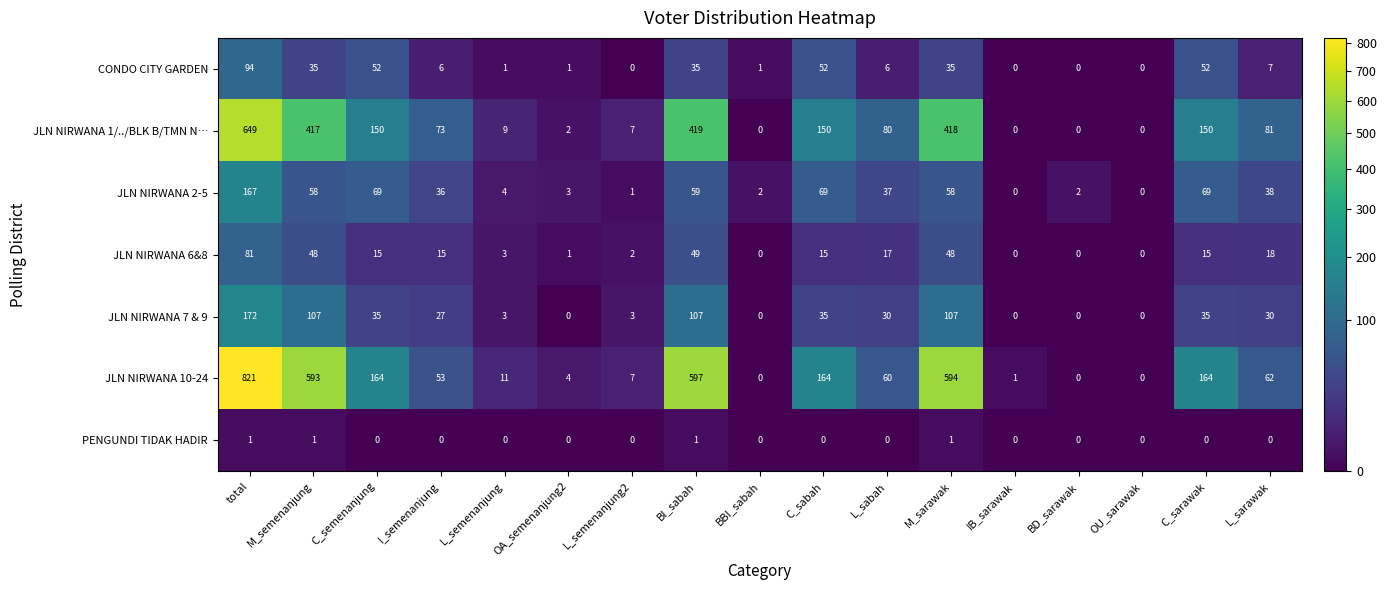

At which category is the sum across all series the highest?

total